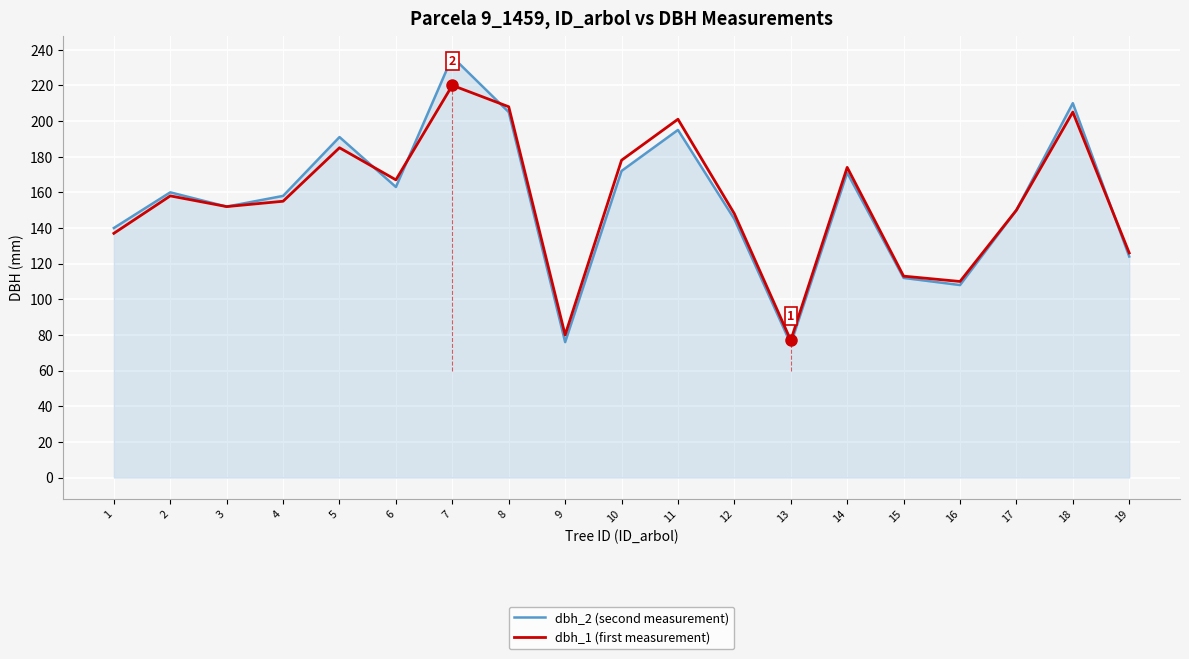

At 10, list the series in order from largest to smallest.

dbh_1 (first measurement), dbh_2 (second measurement)